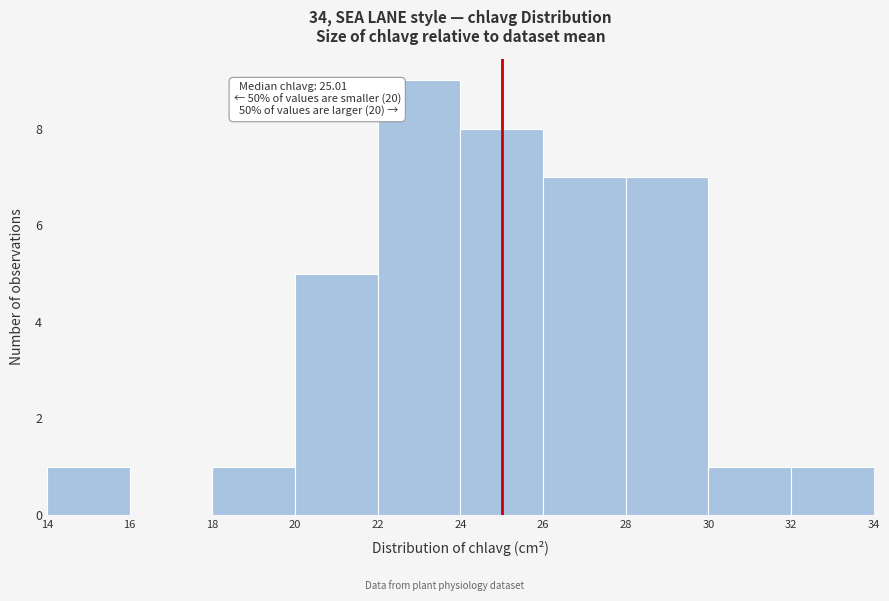

Over which range of the x-axis is the bar tallest?

22 to 24